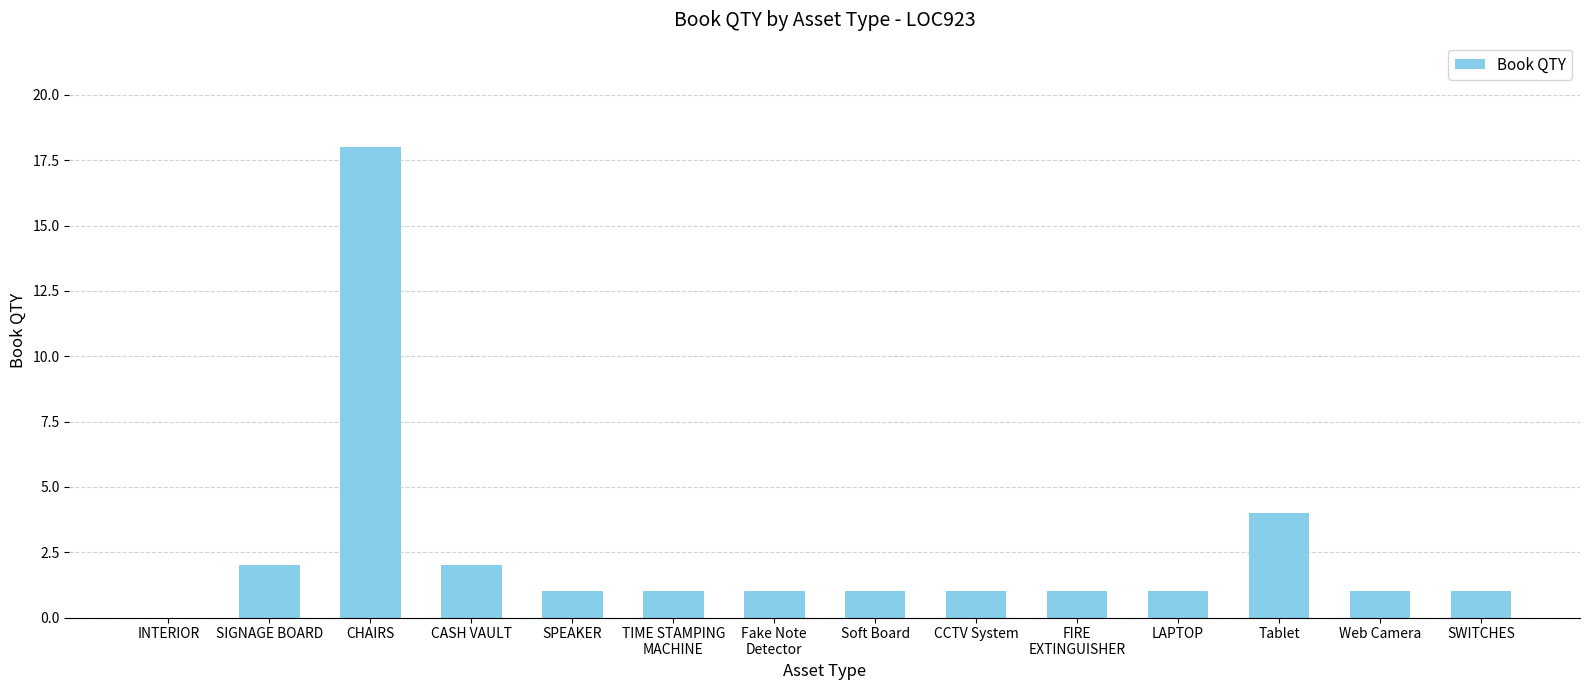

Does the chart contain stacked bars?

No